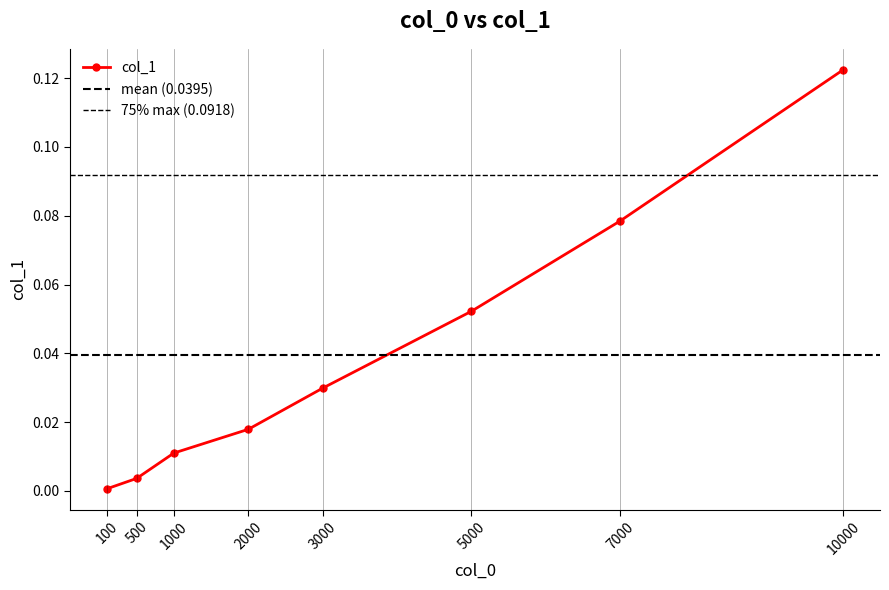

Reading left to right, transcribe all the data shown in this chart.

0.0	0.0	0.0	0.0	0.0	0.1	0.1	0.1